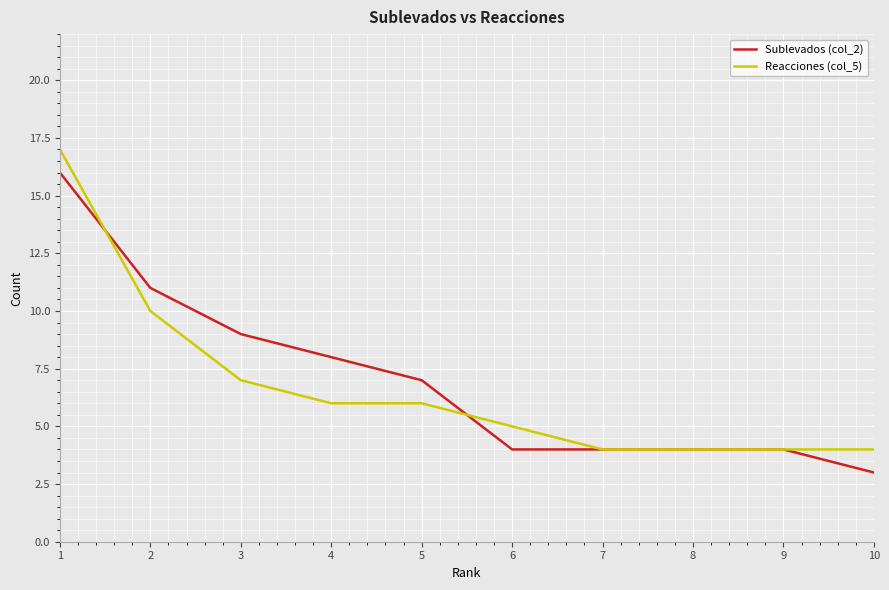

Reading left to right, extract all data points from this chart.

Sublevados (col_2): 1=16	2=11	3=9	4=8	5=7	6=4	7=4	8=4	9=4	10=3
Reacciones (col_5): 1=17	2=10	3=7	4=6	5=6	6=5	7=4	8=4	9=4	10=4